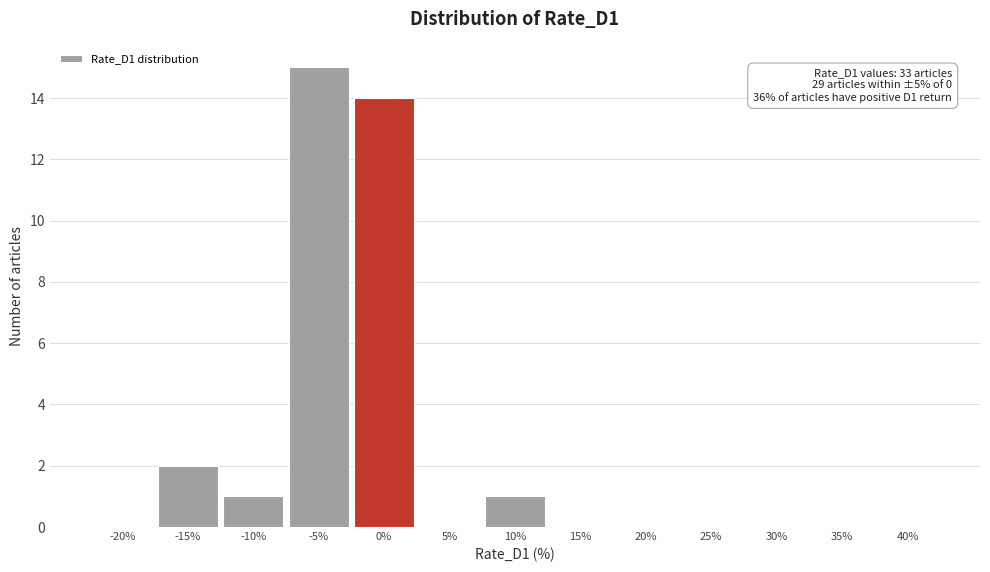

Reading left to right, what are all the values shown in this chart?

-20%=0	-15%=2	-10%=1	-5%=15	0%=14	5%=0	10%=1	15%=0	20%=0	25%=0	30%=0	35%=0	40%=0